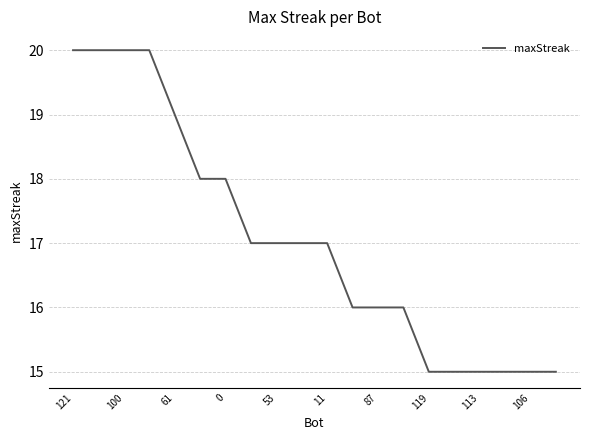

What is the difference between the maximum and minimum values?

5